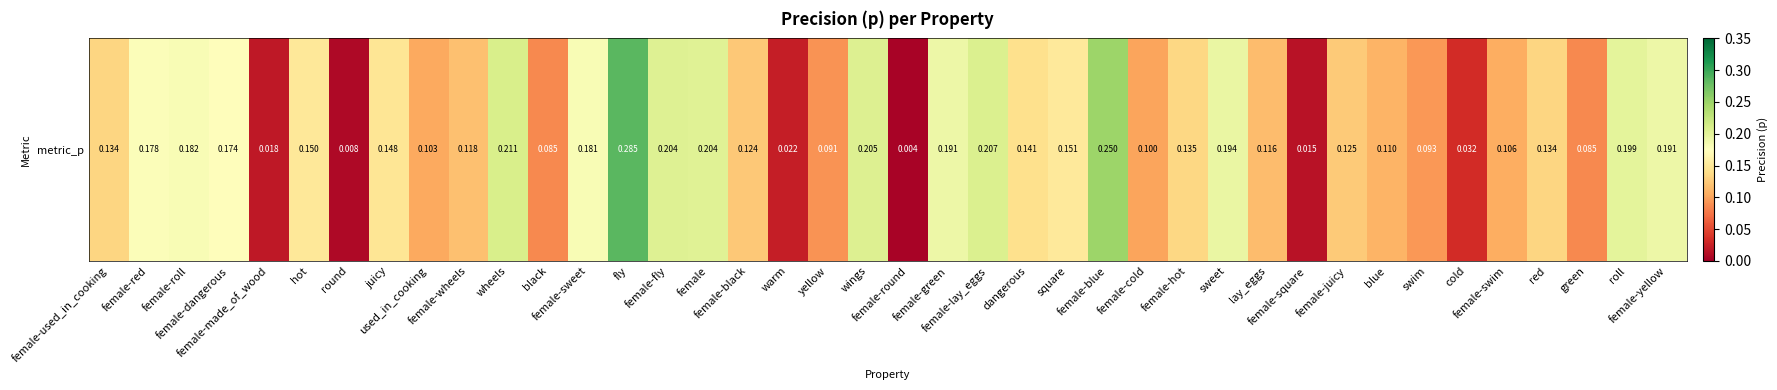

Rank the categories by value from lowest to highest.

female-round, round, female-square, female-made_of_wood, warm, cold, green, black, yellow, swim, female-cold, used_in_cooking, female-swim, blue, lay_eggs, female-wheels, female-black, female-juicy, red, female-used_in_cooking, female-hot, dangerous, juicy, hot, square, female-dangerous, female-red, female-sweet, female-roll, female-yellow, female-green, sweet, roll, female, female-fly, wings, female-lay_eggs, wheels, female-blue, fly